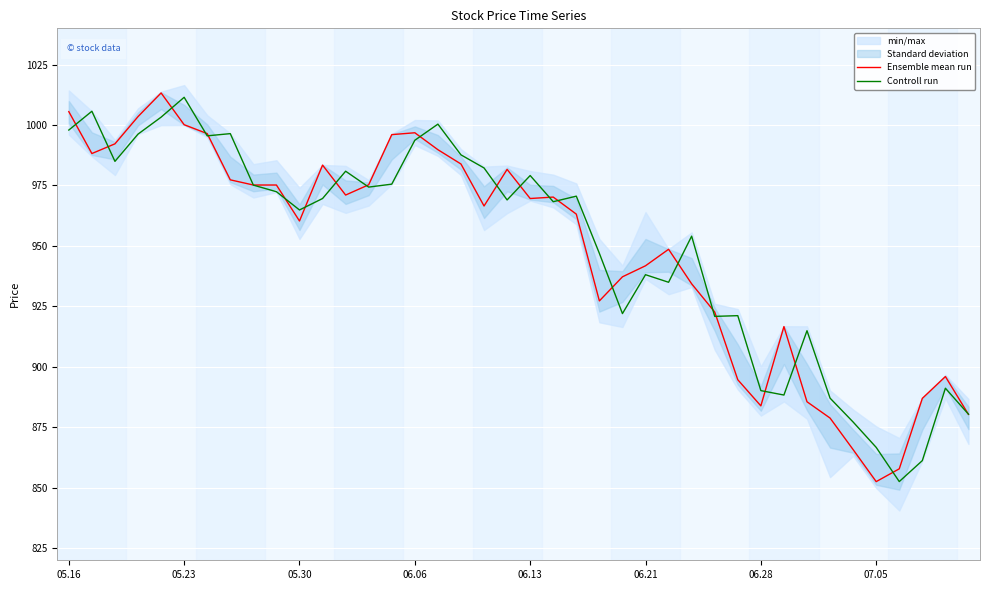

What is the highest value of the Controll run series?

1011.5